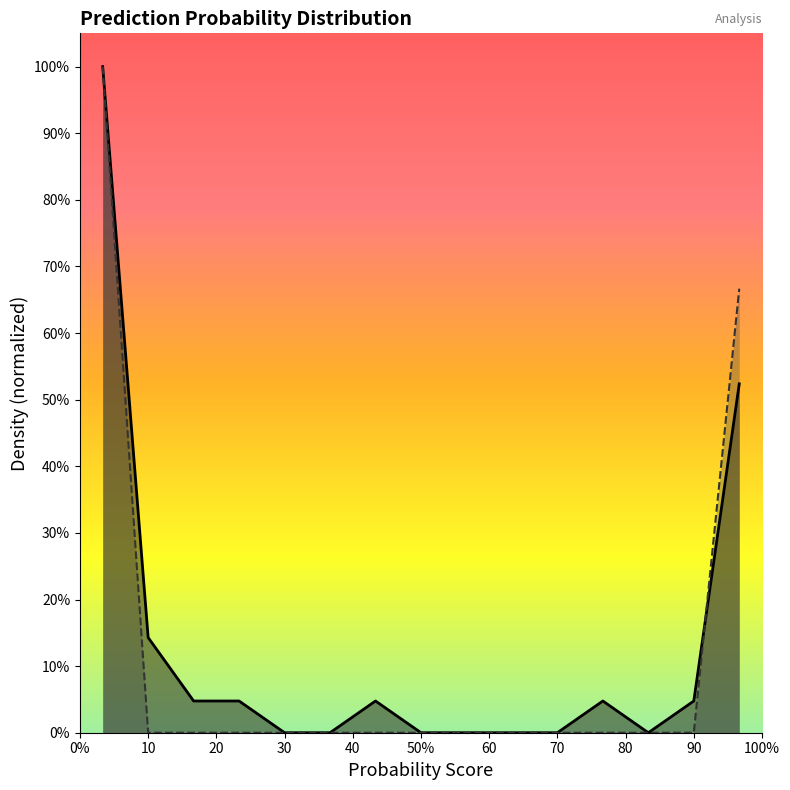

What position from the left is 60?

7